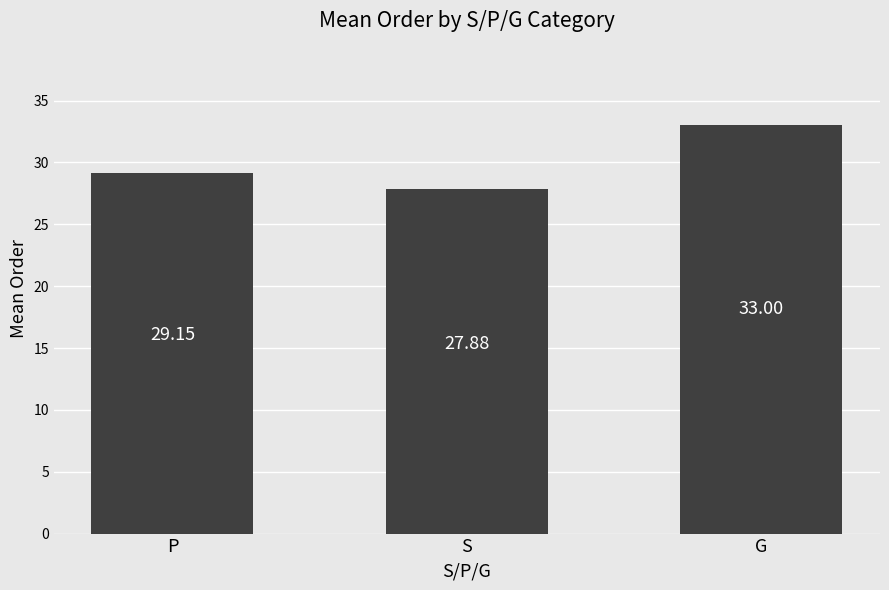

List the labels in order of value, largest first.

G, P, S